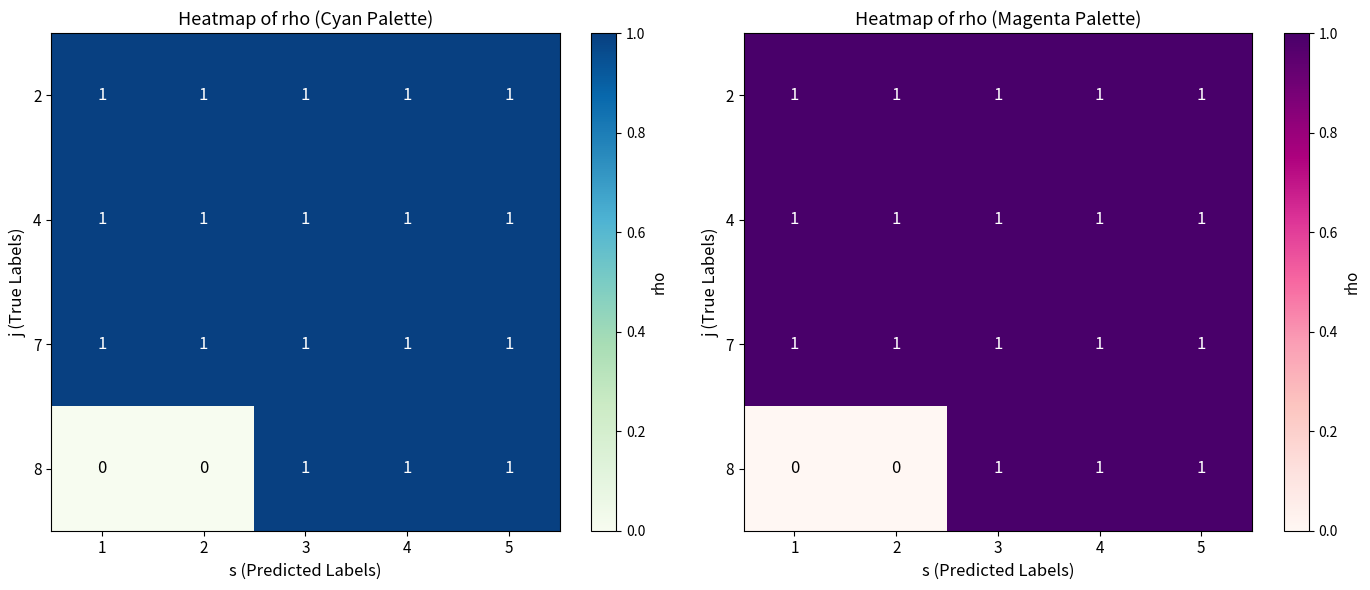

At which label does 8 reach its peak?

3